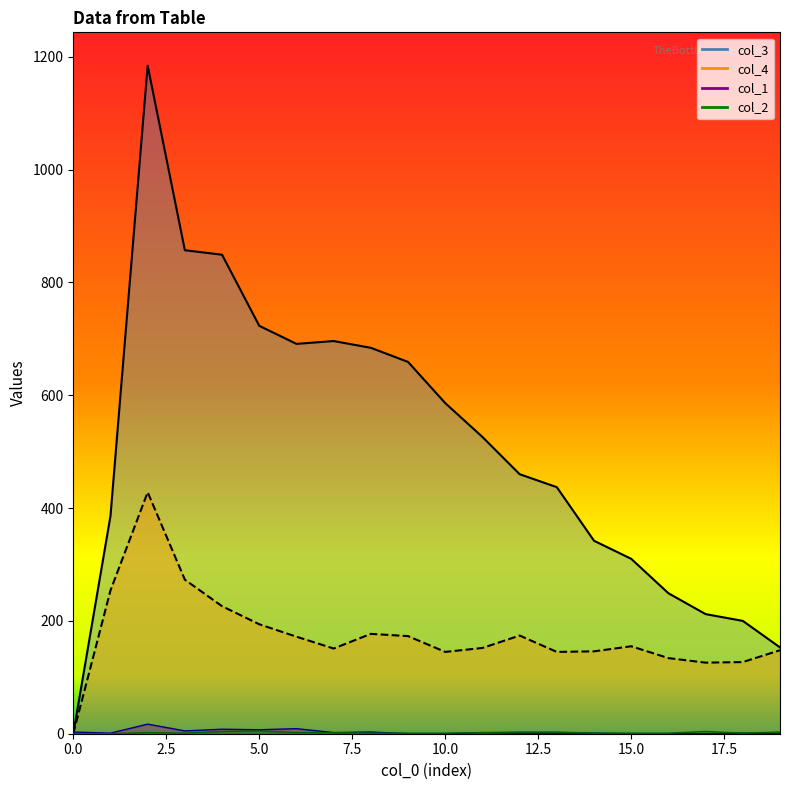

What is the value of the col_2 point at the 8th from the left?

2